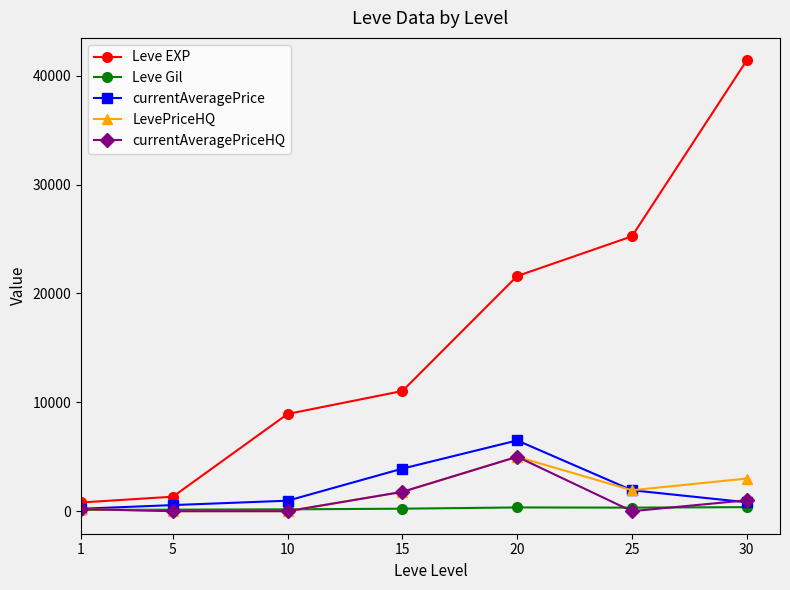

True or false: Leve EXP and currentAveragePrice intersect in this chart.

False